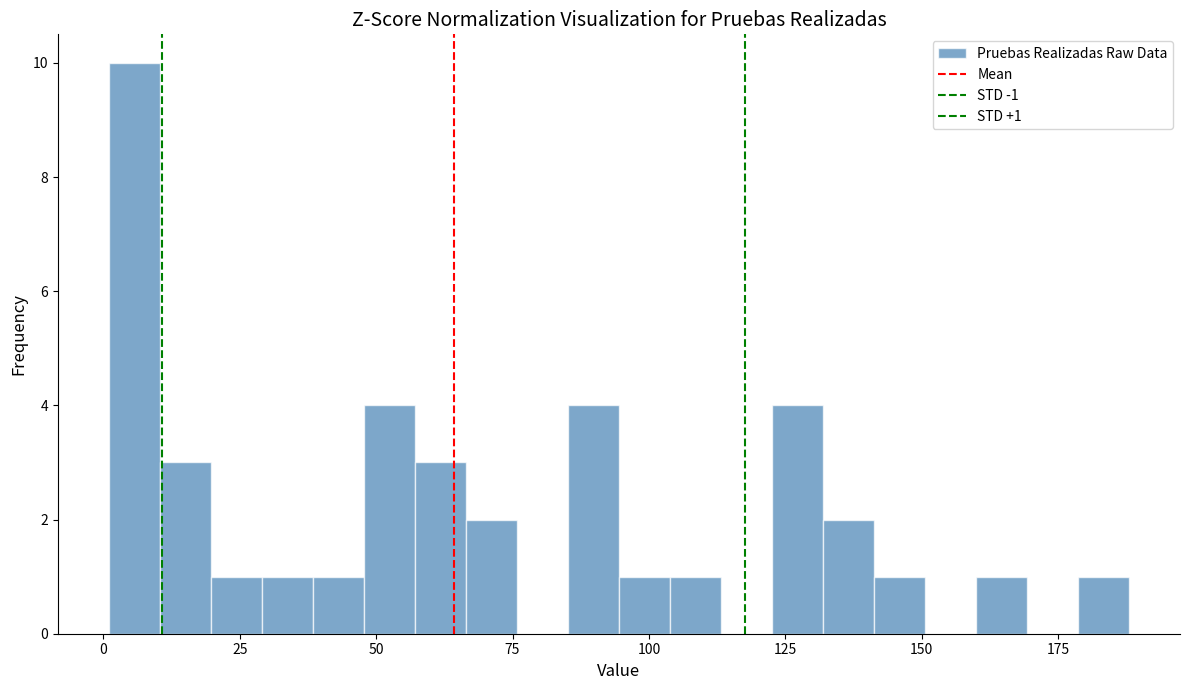

Around what value on the x-axis is the tallest bar? Give the approximate position of its centre, as read against the axis.

5